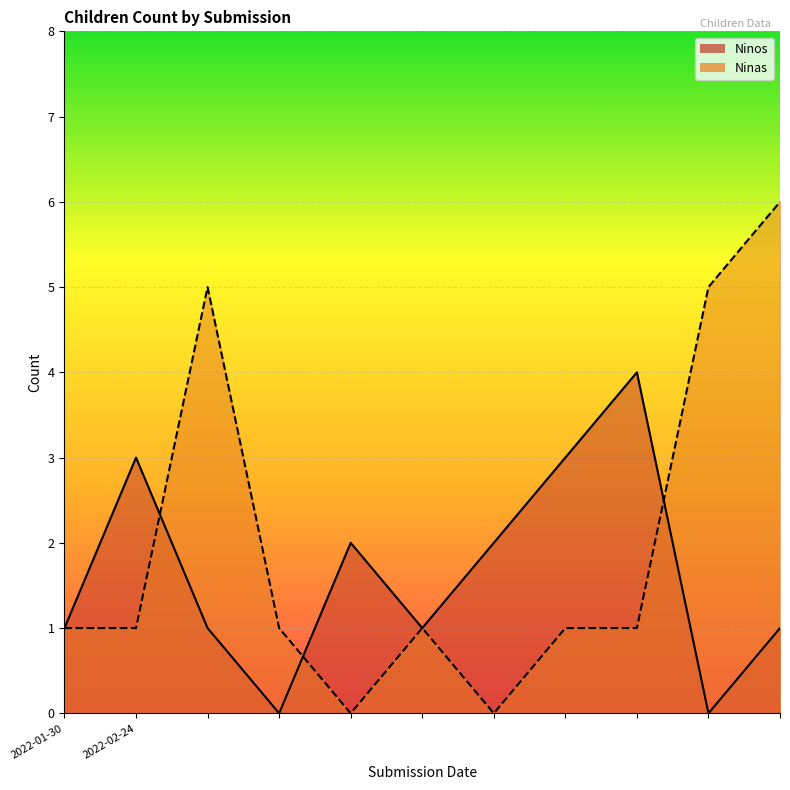

What is the label of the 3rd point from the right?

2022-02-24